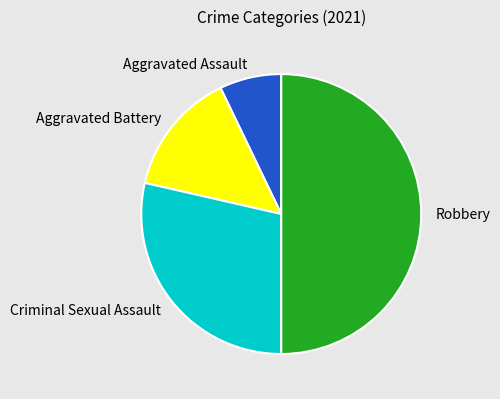

Is Aggravated Battery the majority of the pie?

No